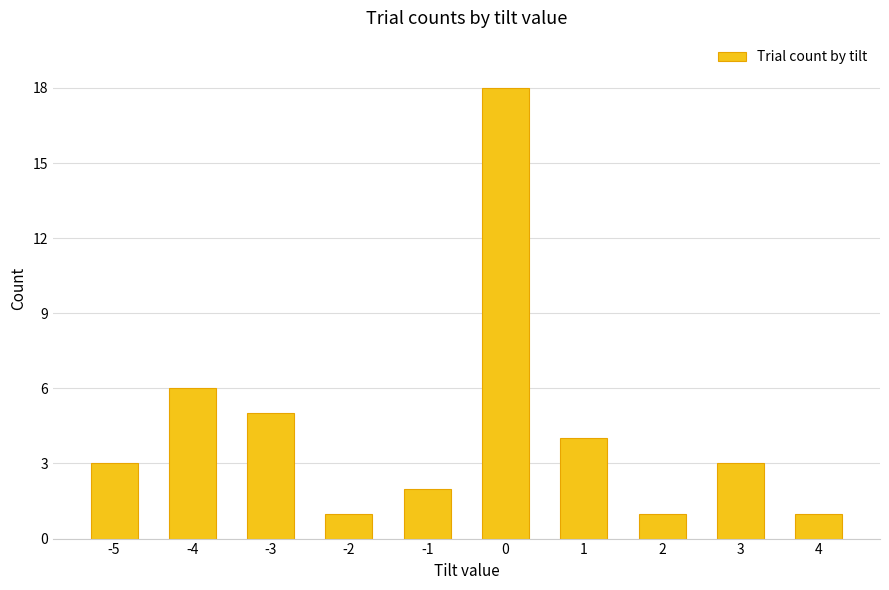

What is the sum of the values at 1 and 0?

22